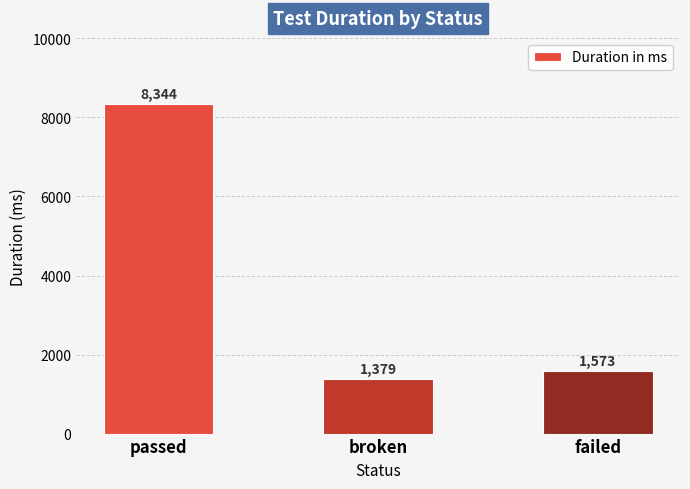

What is the value of the 2nd bar from the left?

1379